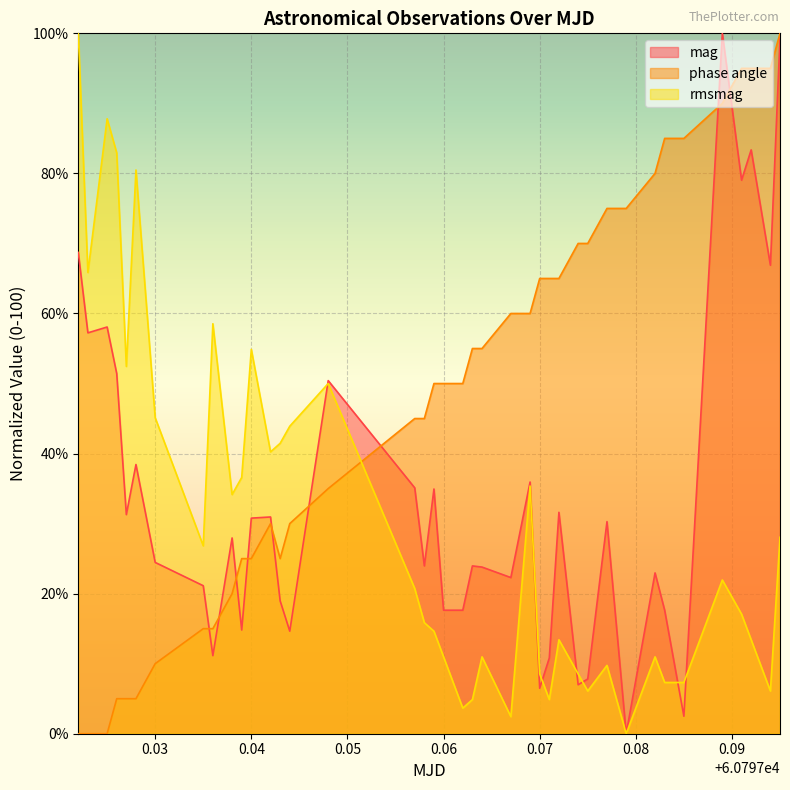

What are all the series names shown in the legend?

mag, phase angle, rmsmag